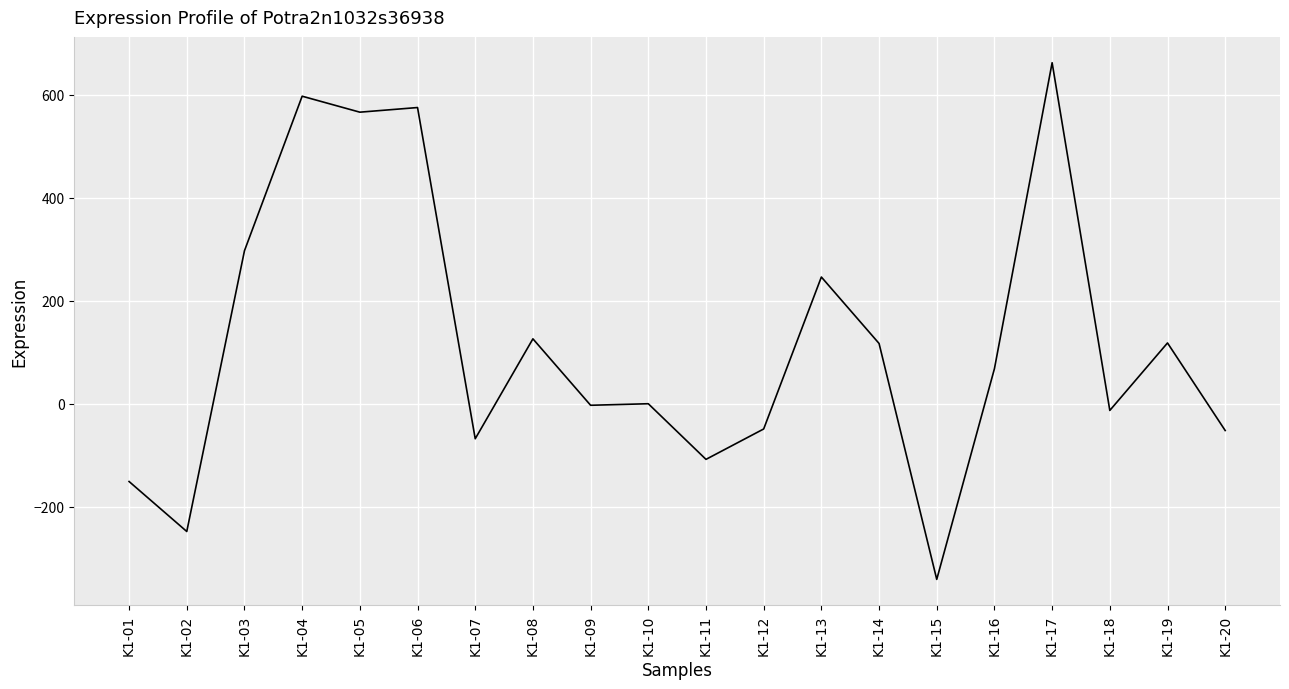

True or false: the data has more than 1 interior local peaks.

True